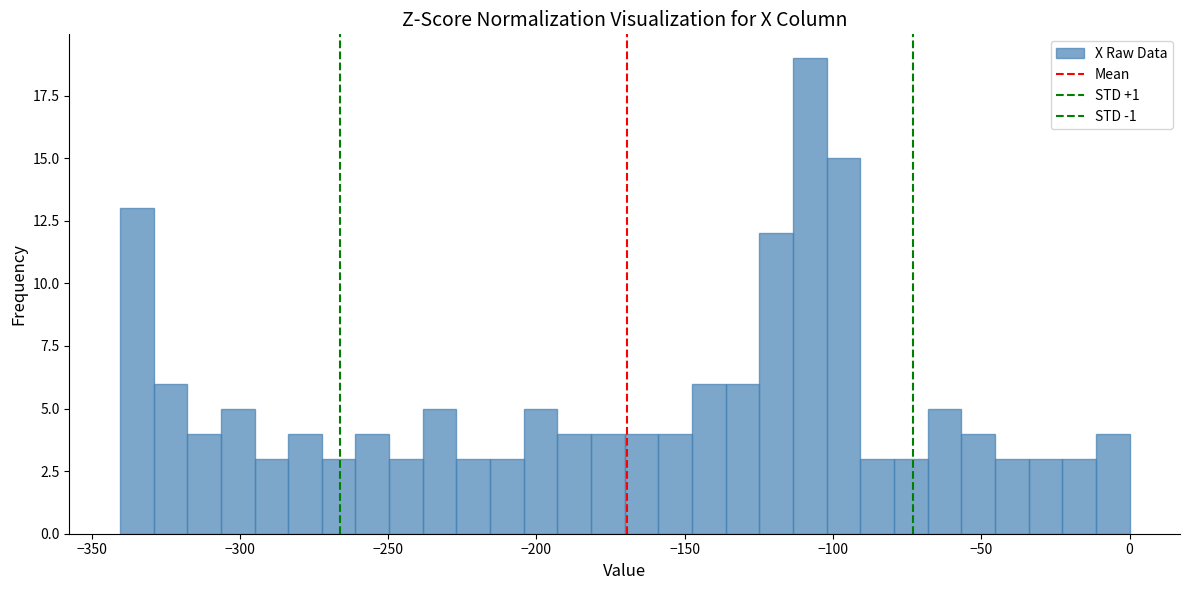

Read against the x-axis, roughly where is the centre of the tallest bar?

-110